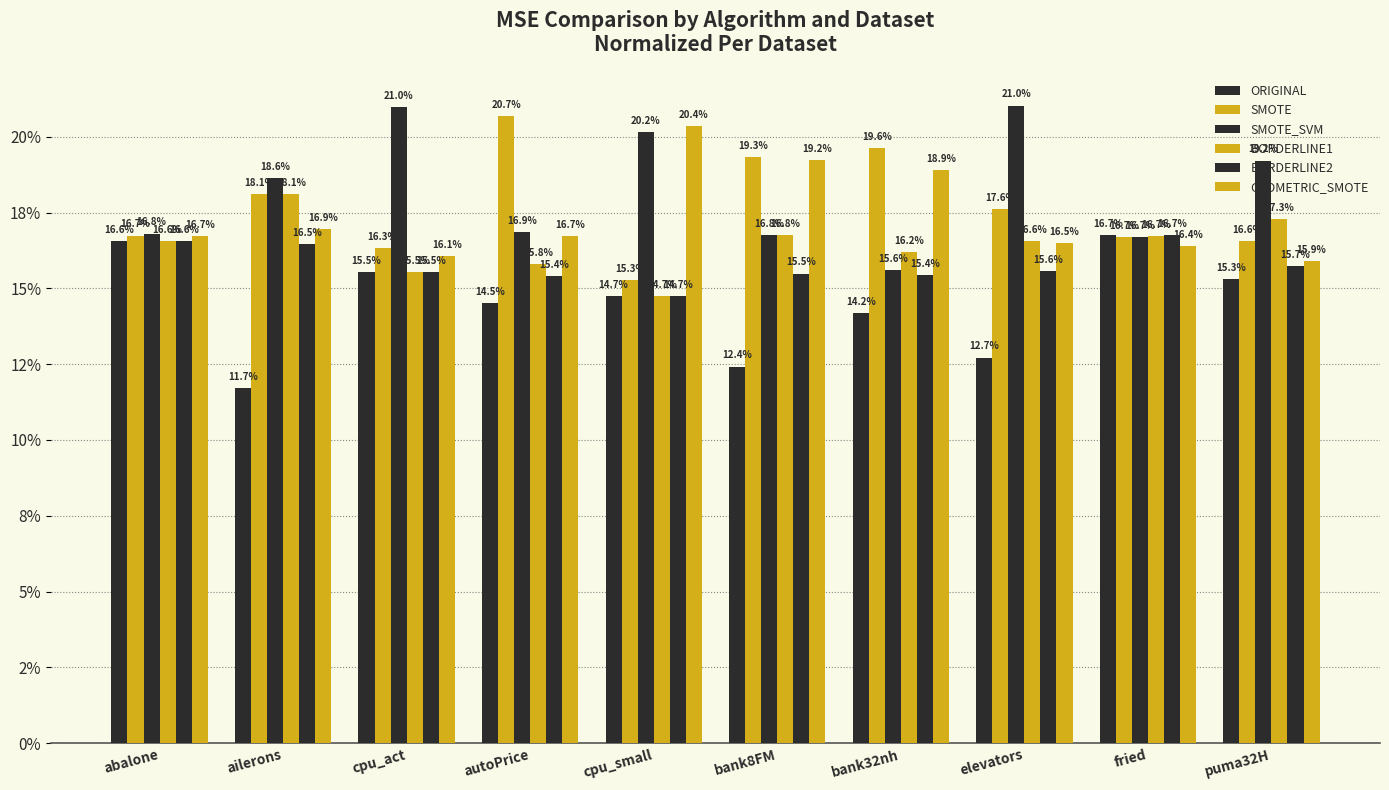

Does the chart contain stacked bars?

No